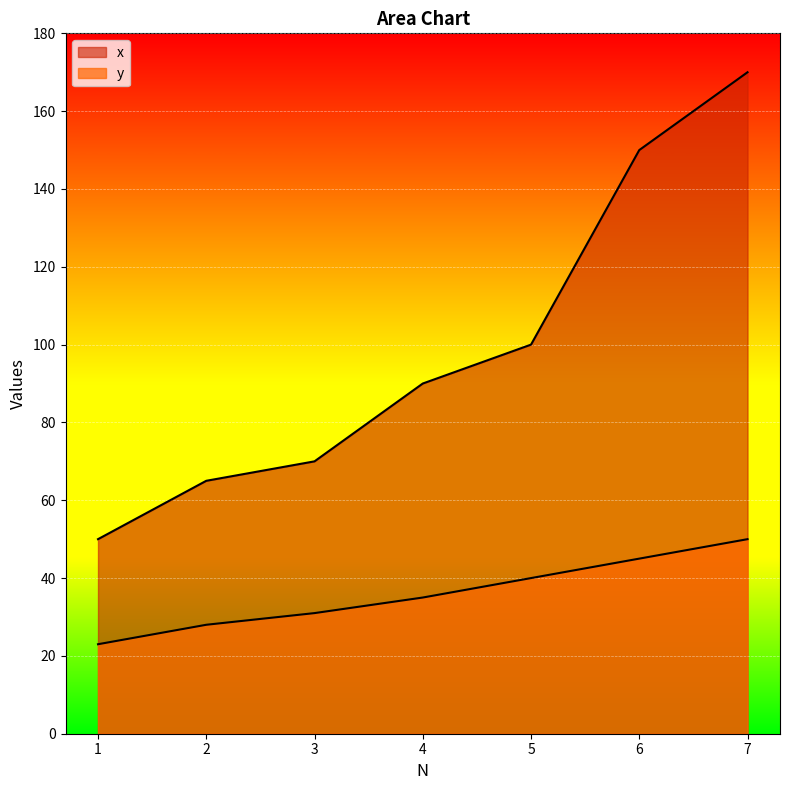

Where is y nearest to the value 36?

4